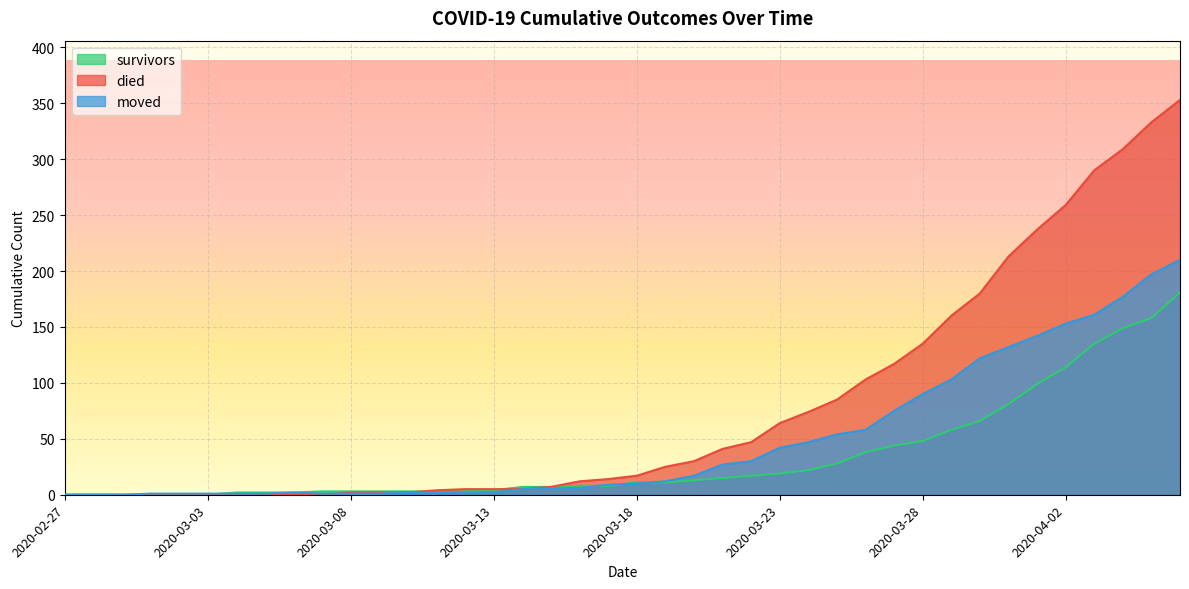

At how many categories does at least one series exceed 65?

14